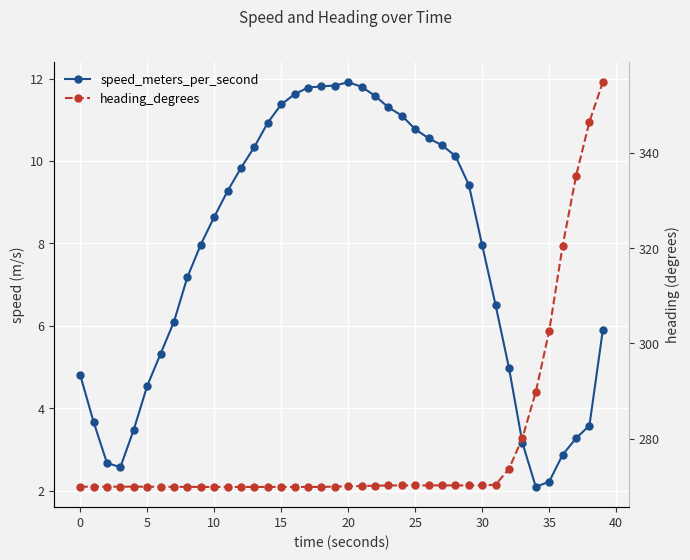

True or false: speed_meters_per_second and heading_degrees intersect in this chart.

False